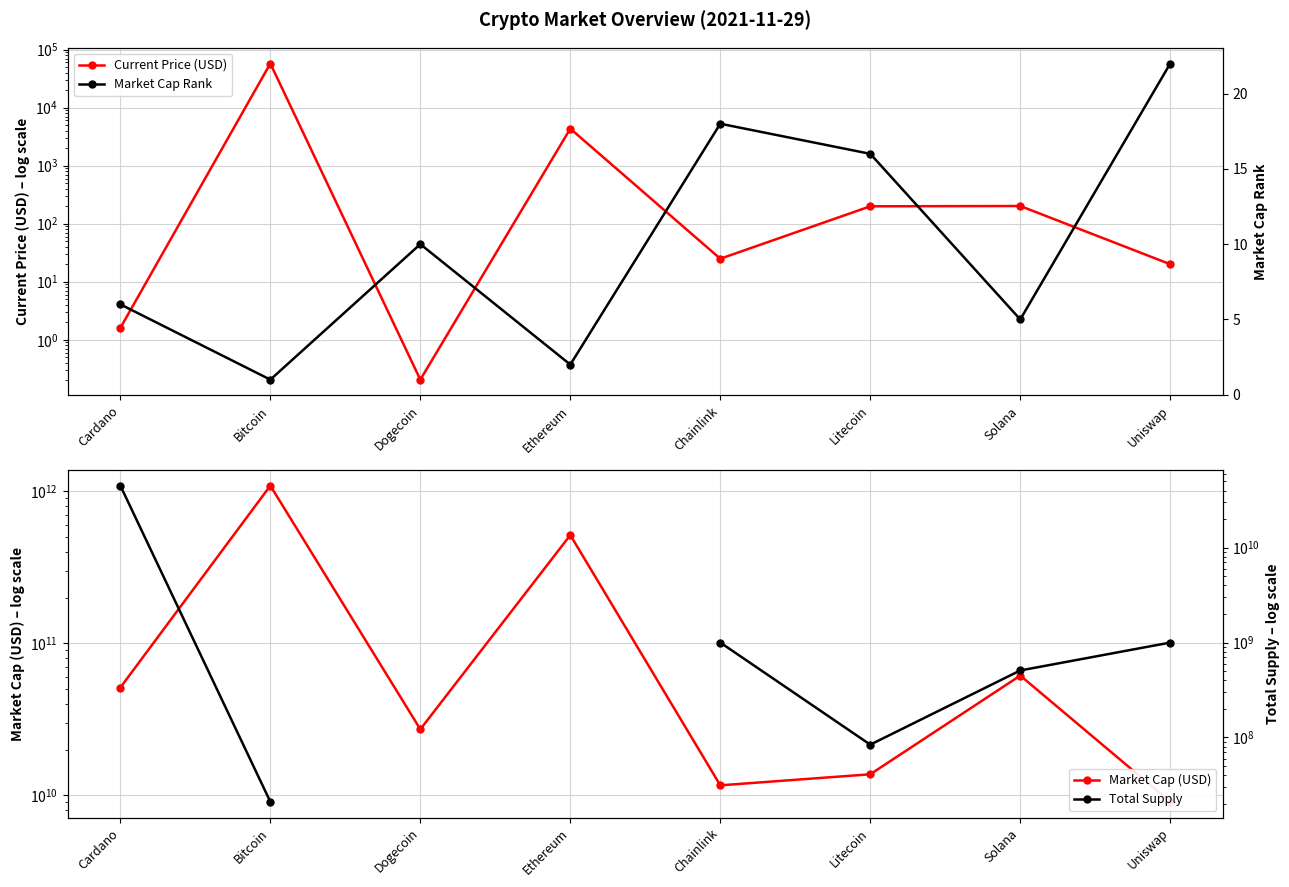

At which category is the sum across all series the highest?

Bitcoin